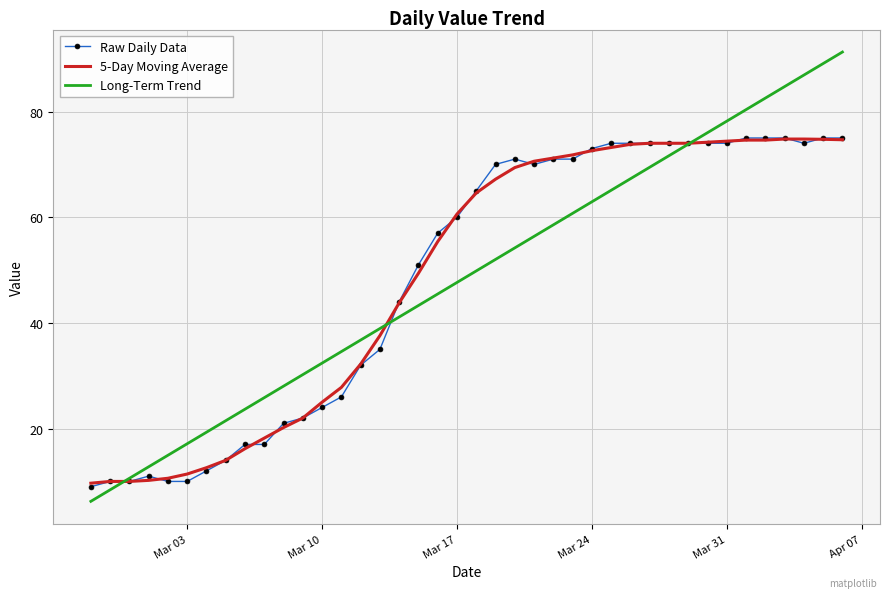

Which series has the largest range (max minus min)?

Long-Term Trend